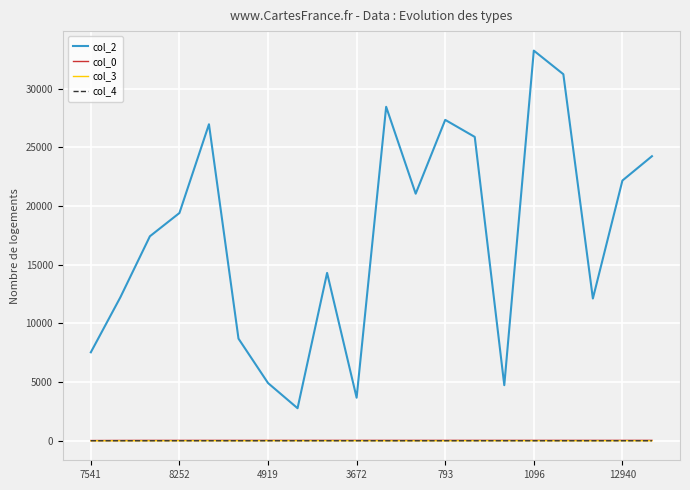

True or false: col_2 and col_0 cross at least once.

False